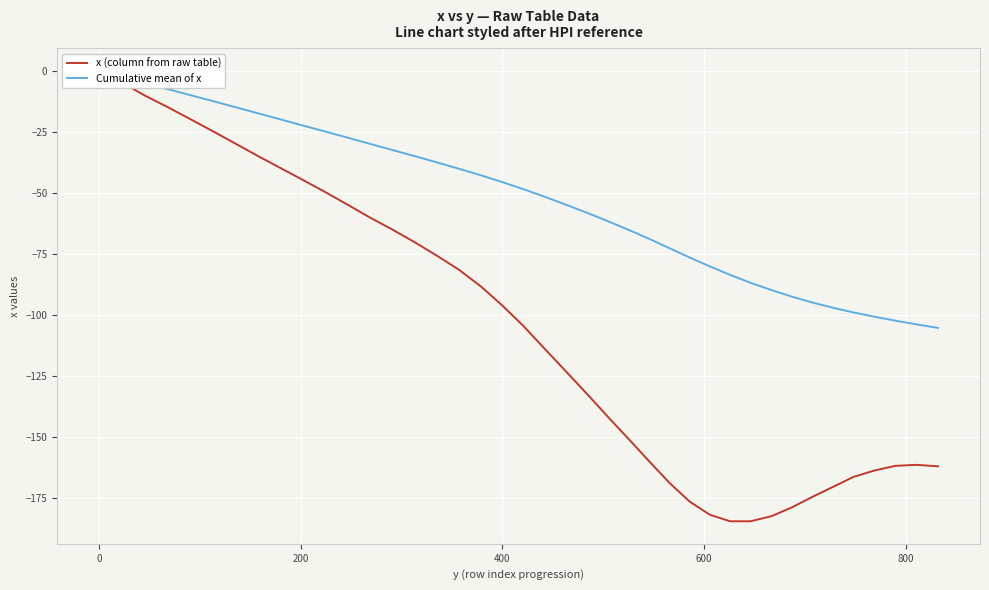

Which series has the largest total across all categories?

Cumulative mean of x